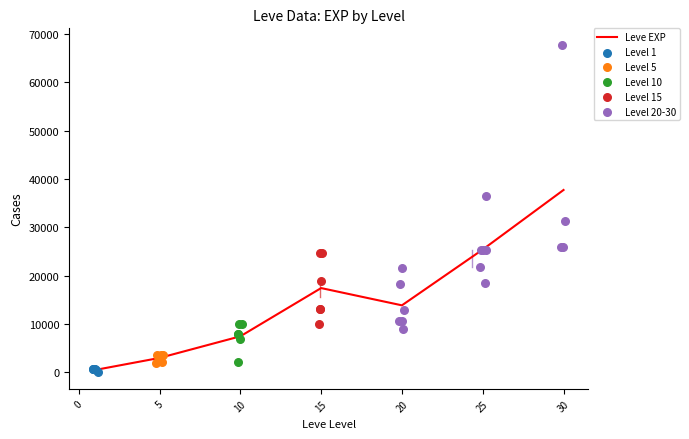

Which series has the largest total across all categories?

Leve EXP